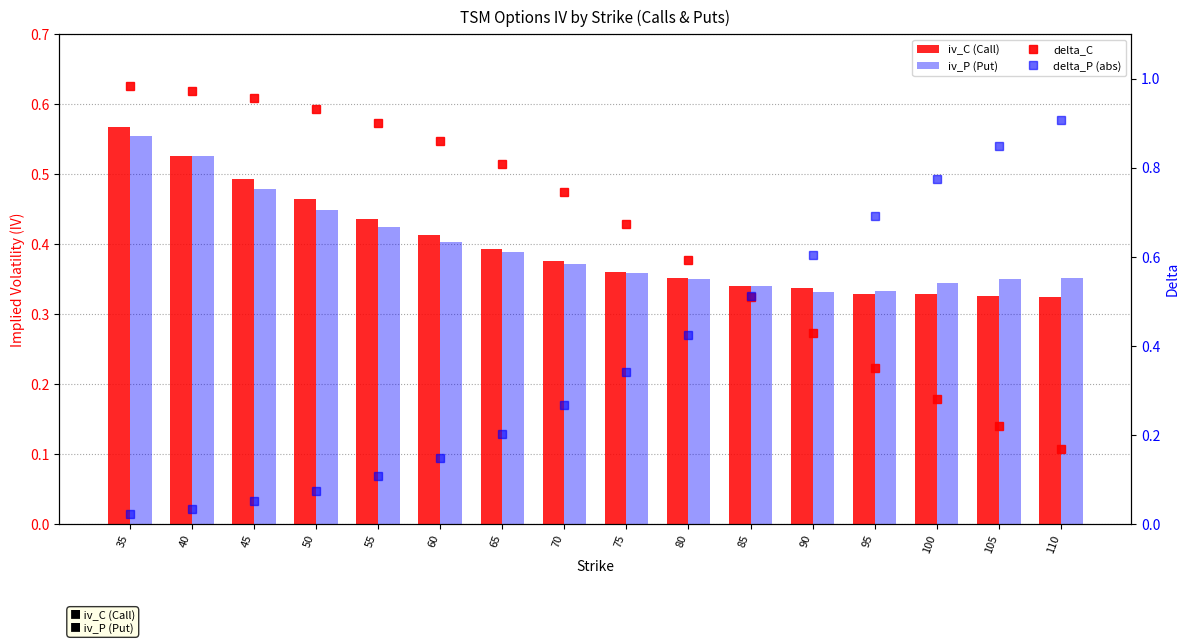

At which label is iv_P (Put) closest to 0?

90